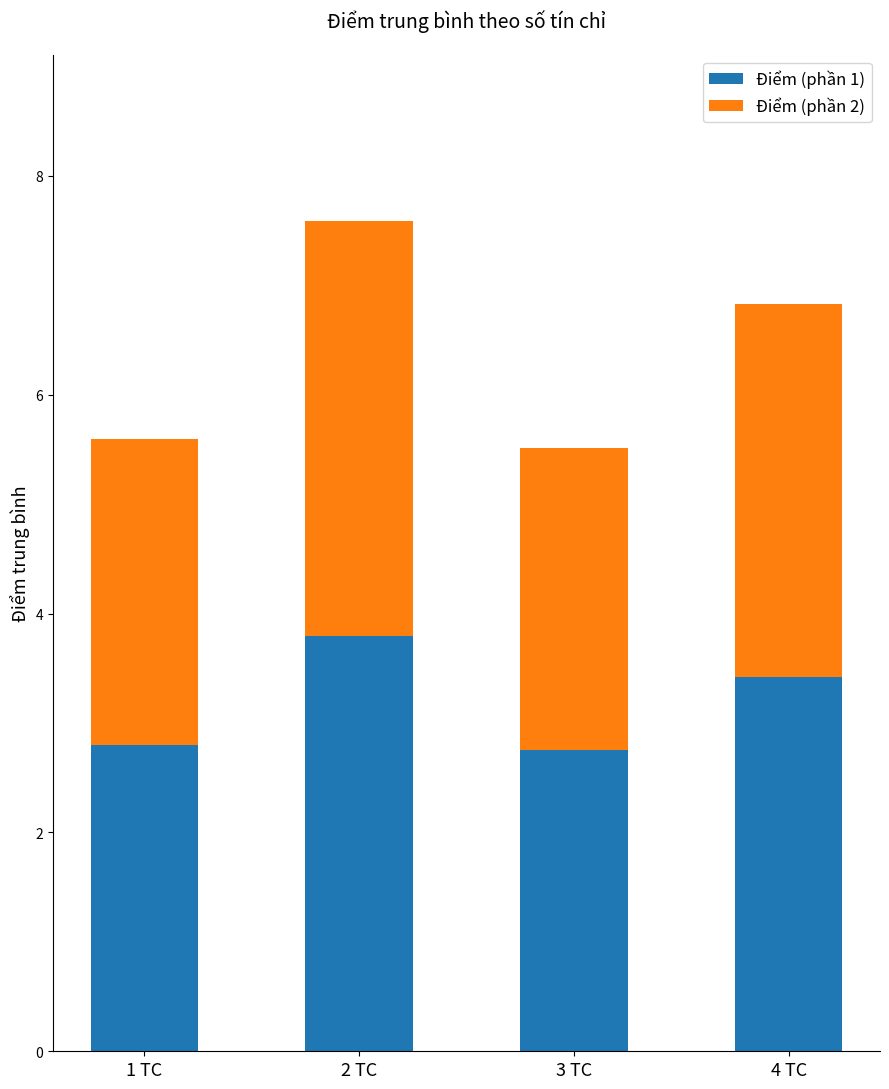

Reading left to right, what are the values for Điểm (phần 1)?

1 TC=2.8	2 TC=3.8	3 TC=2.8	4 TC=3.4